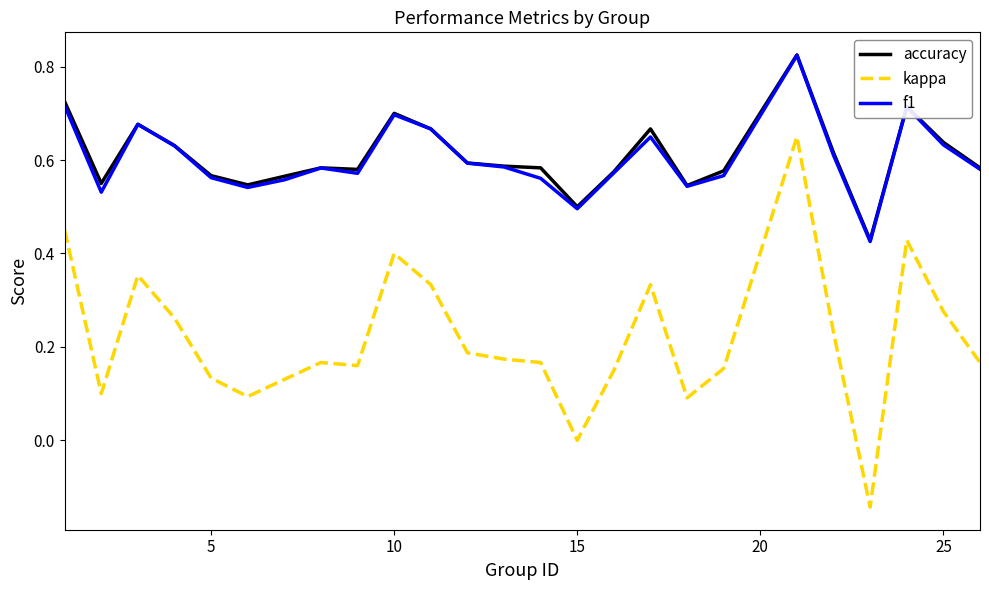

Which series has the largest range (max minus min)?

kappa